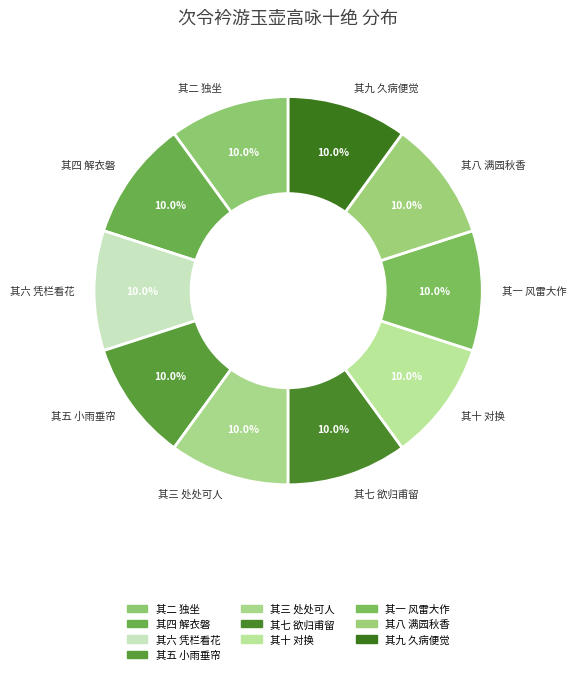

Approximately how many times larger is the value at 其九 久病便觉 compared to 其十 对换?

1.0